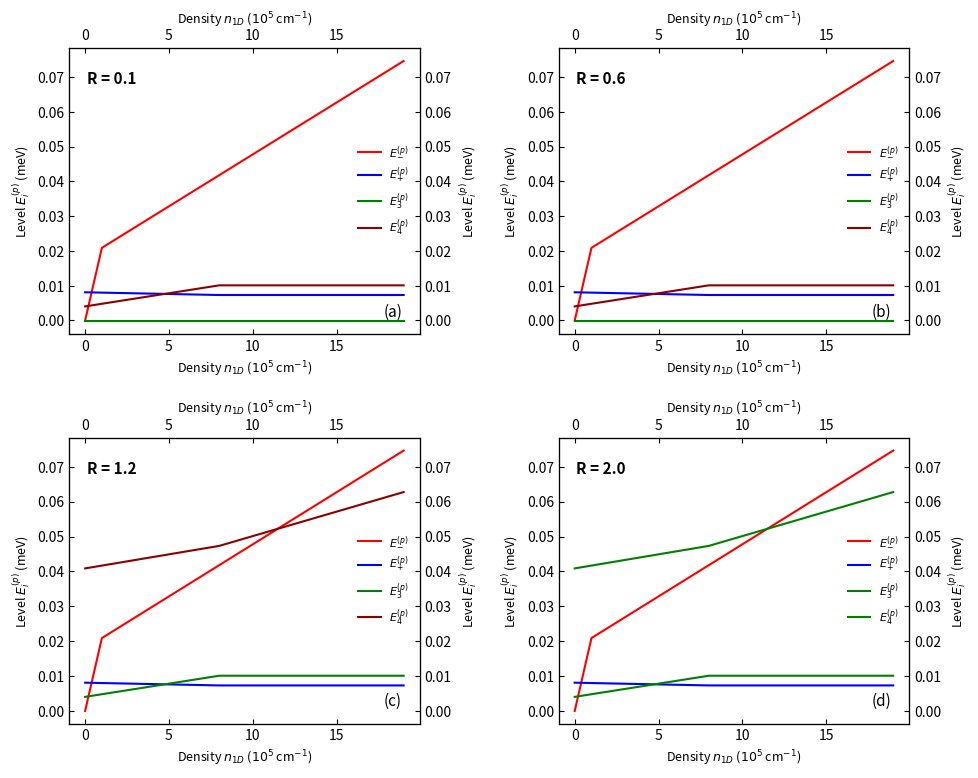

Count the $E_{-}^{(p)}$ values in the range 0 to 1.

20